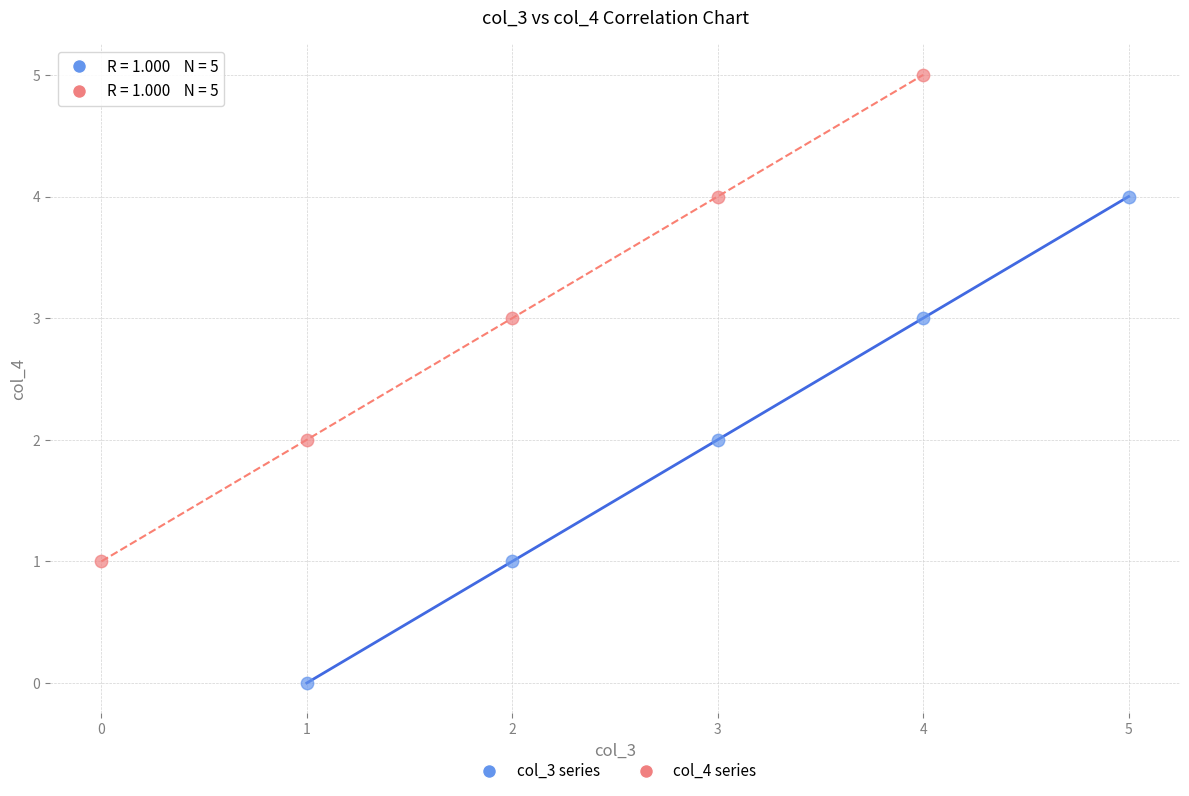

Which series reaches the minimum Y coordinate?

col_3 series